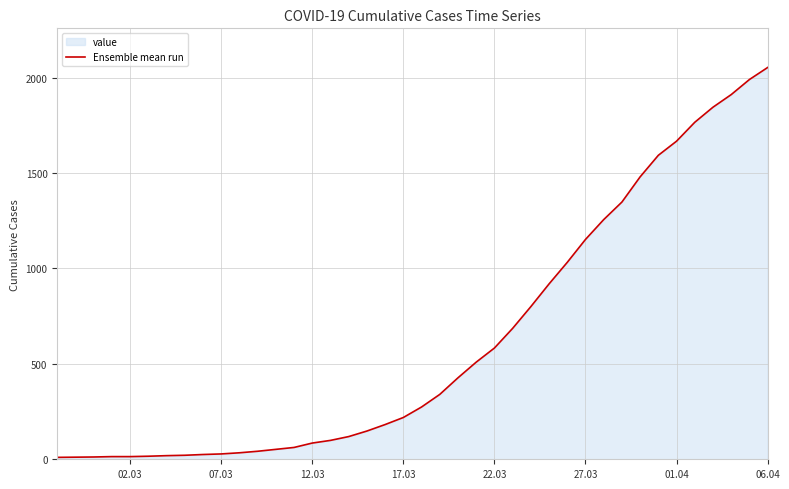

How many lines are shown in the chart?

1